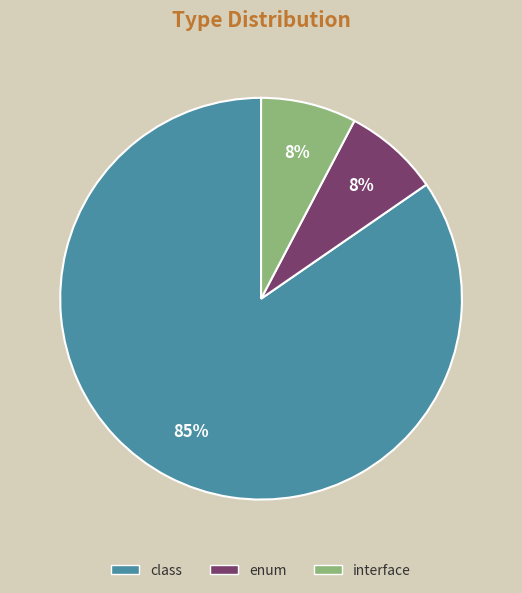

Which slice is the largest?

class